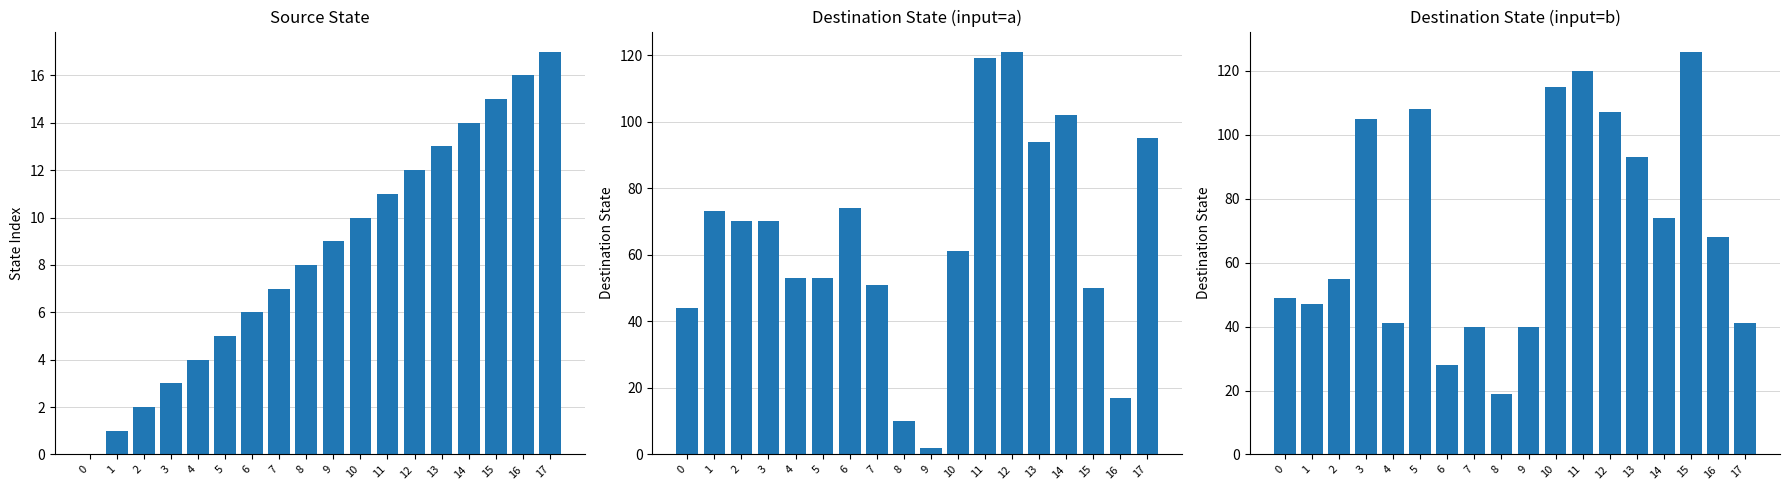

Rank the series by their average value, from highest to lowest.

Destination State, State Index